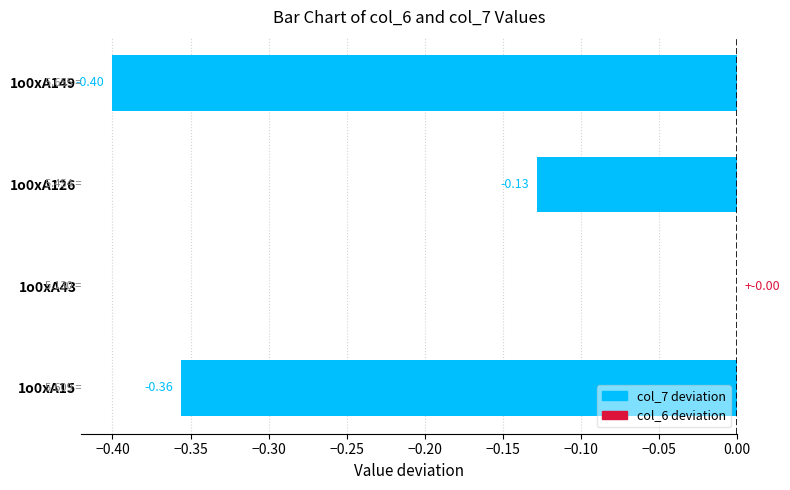

List the labels in order of value, largest first.

1o0xA43, 1o0xA126, 1o0xA15, 1o0xA149